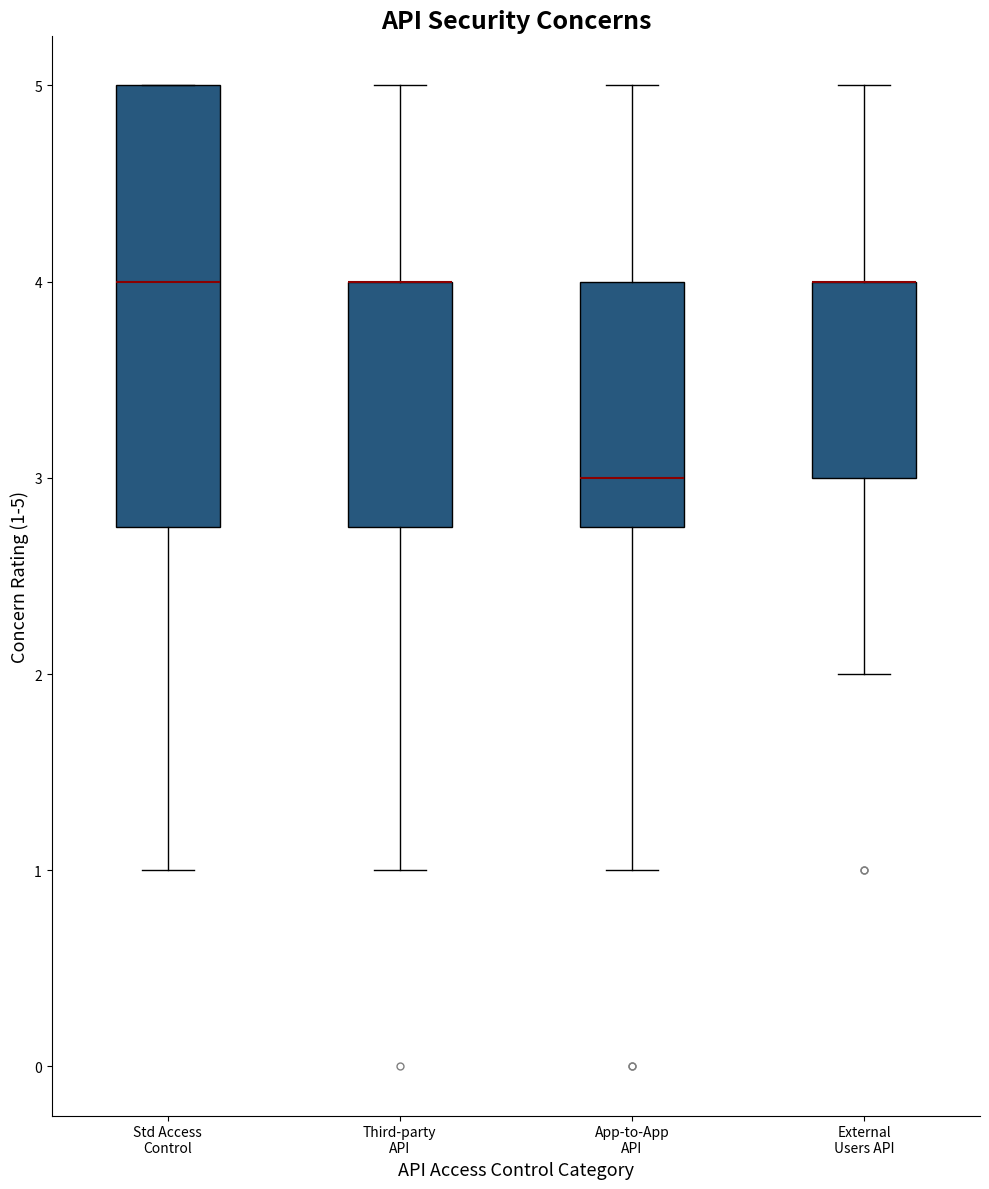

Comparing the boxes themselves (not the whiskers), which one is the tallest?

Std Access Control